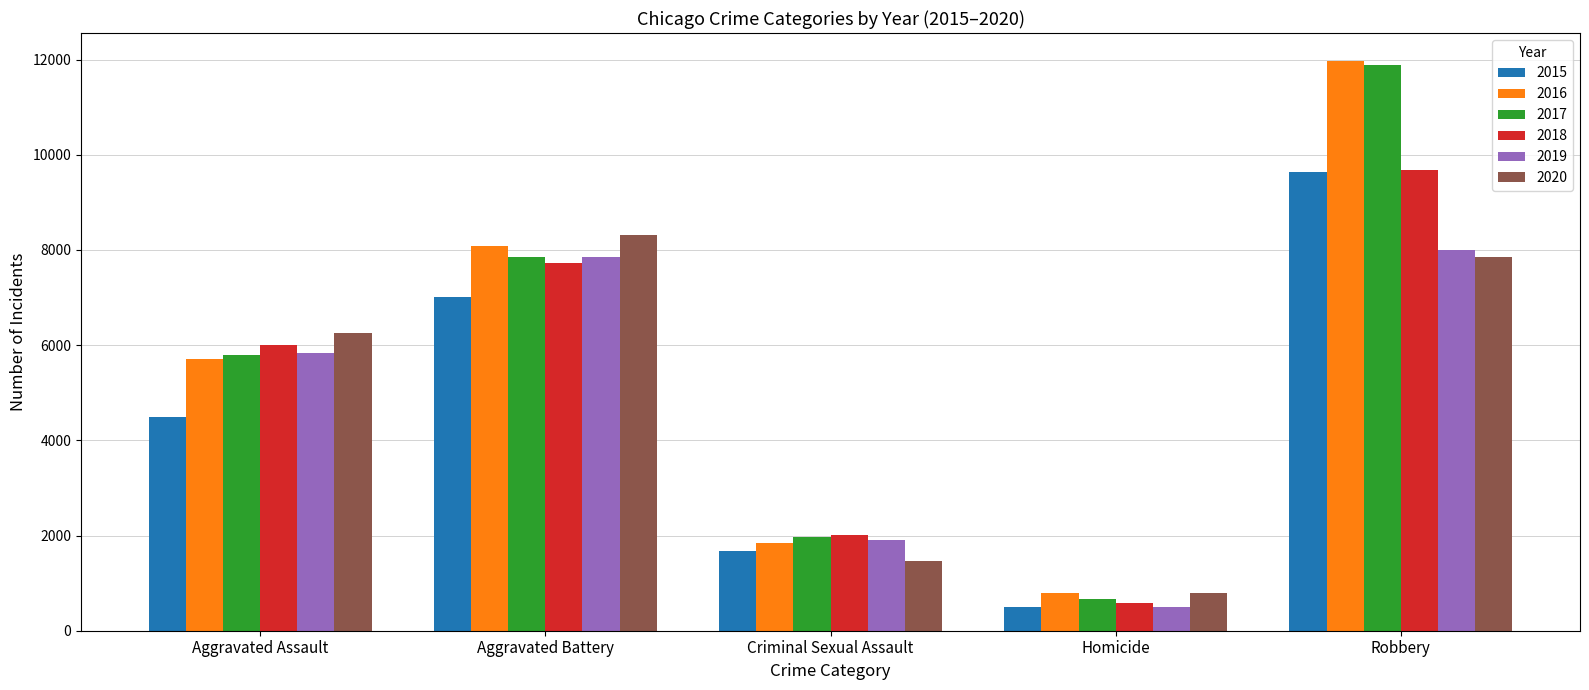

How many data points in 2016 are less than 5712?

2